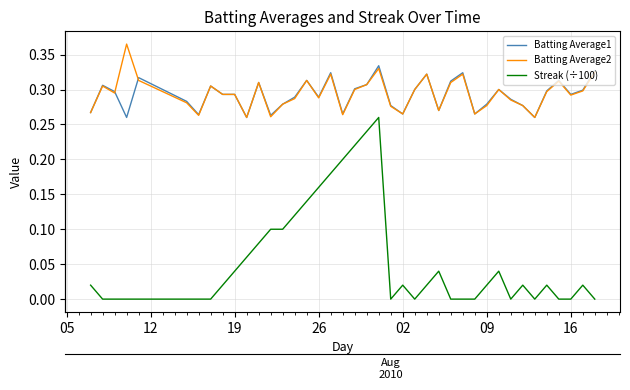

Which series has the largest total across all categories?

Batting Average2